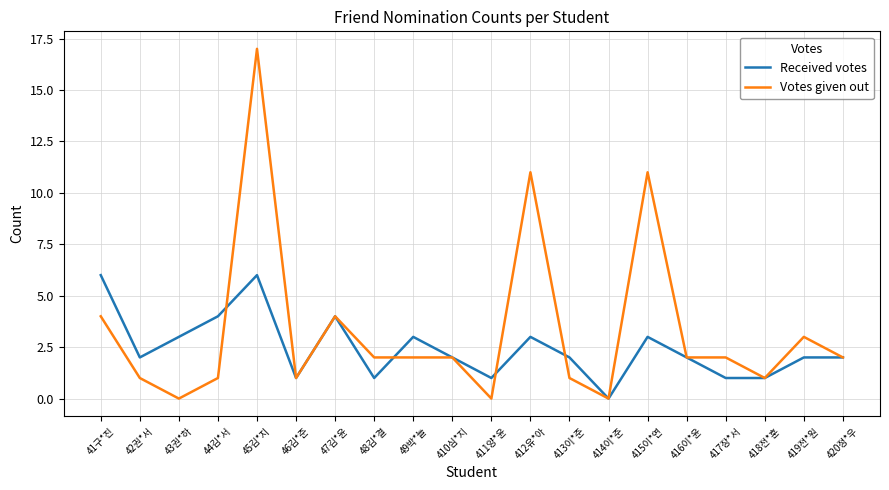

Rank the series by their average value, from lowest to highest.

Received votes, Votes given out